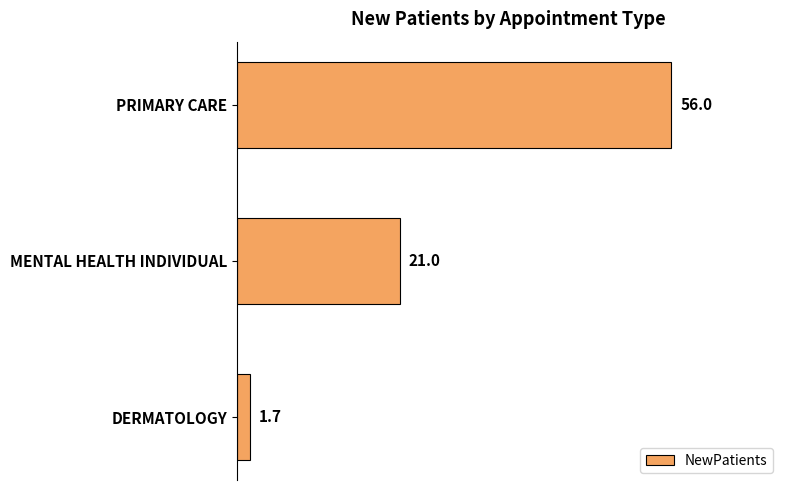

Approximately how many times larger is the value at MENTAL HEALTH INDIVIDUAL compared to DERMATOLOGY?

12.4